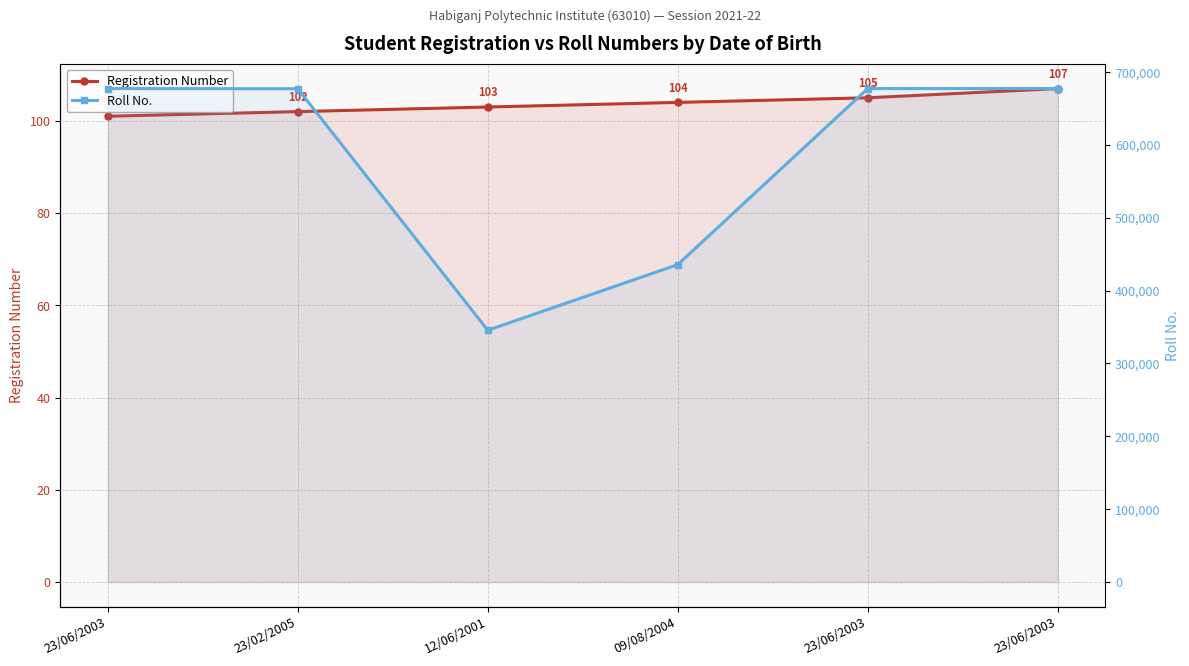

Reading left to right, transcribe all the data shown in this chart.

Registration Number: 23/06/2003=101	23/02/2005=102	12/06/2001=103	09/08/2004=104	23/06/2003=105	23/06/2003=107
Roll No.: 23/06/2003=677287	23/02/2005=677043	12/06/2001=345634	09/08/2004=435634	23/06/2003=677287	23/06/2003=677287